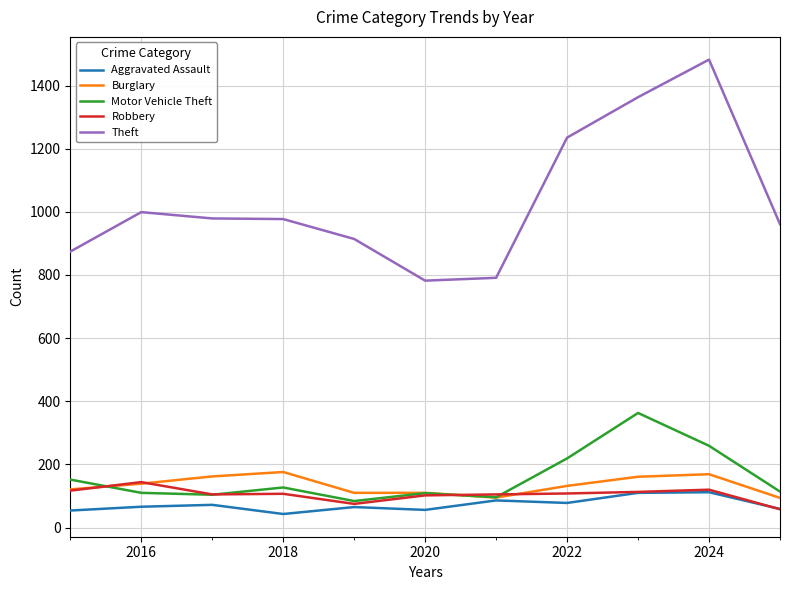

What is the maximum value shown in the chart?

1482